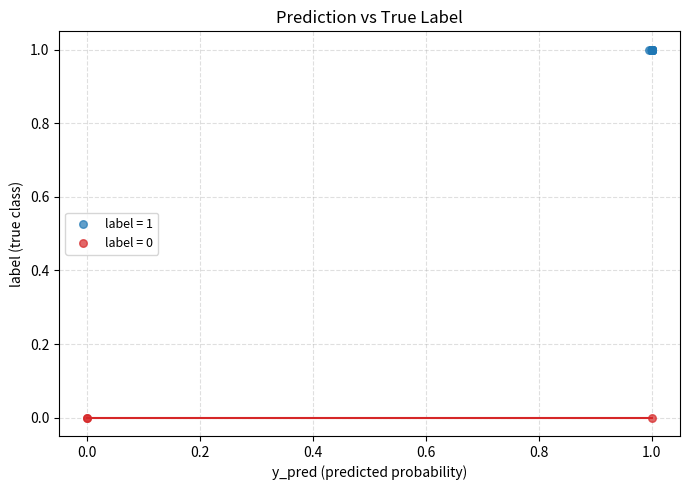

Which series contains the highest Y value?

label = 1